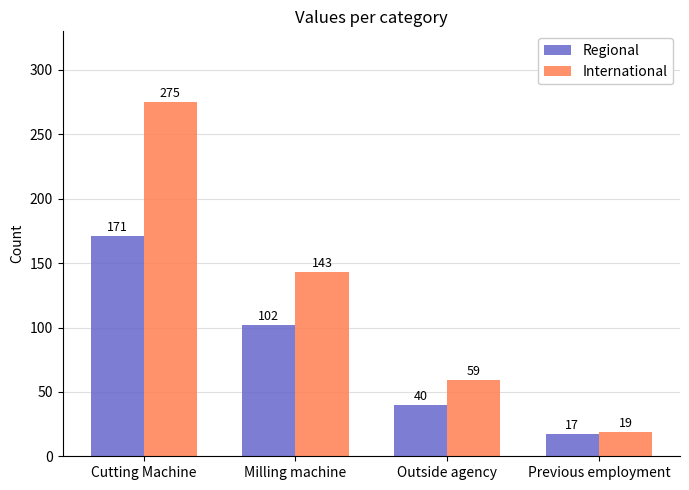

At which category does the chart reach its minimum across all series?

Previous employment